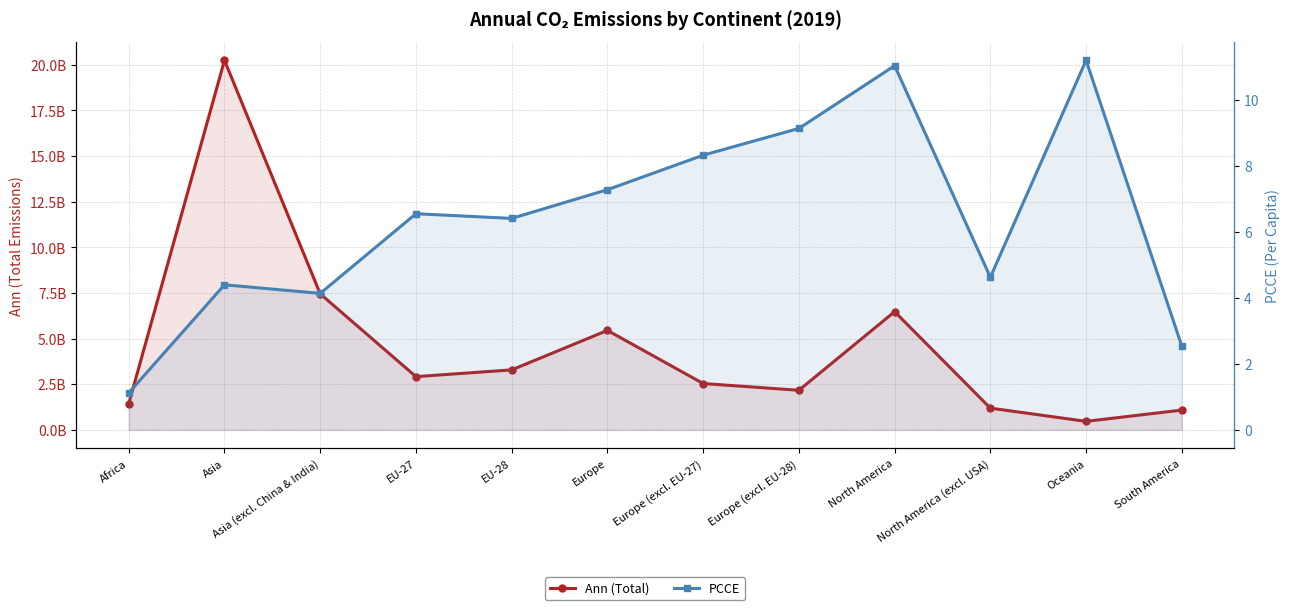

Is it true that PCCE equals 16.0 at Europe (excl. EU-28)?

False